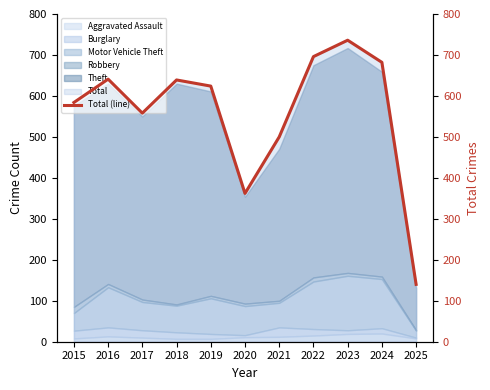

What is the average value?

560